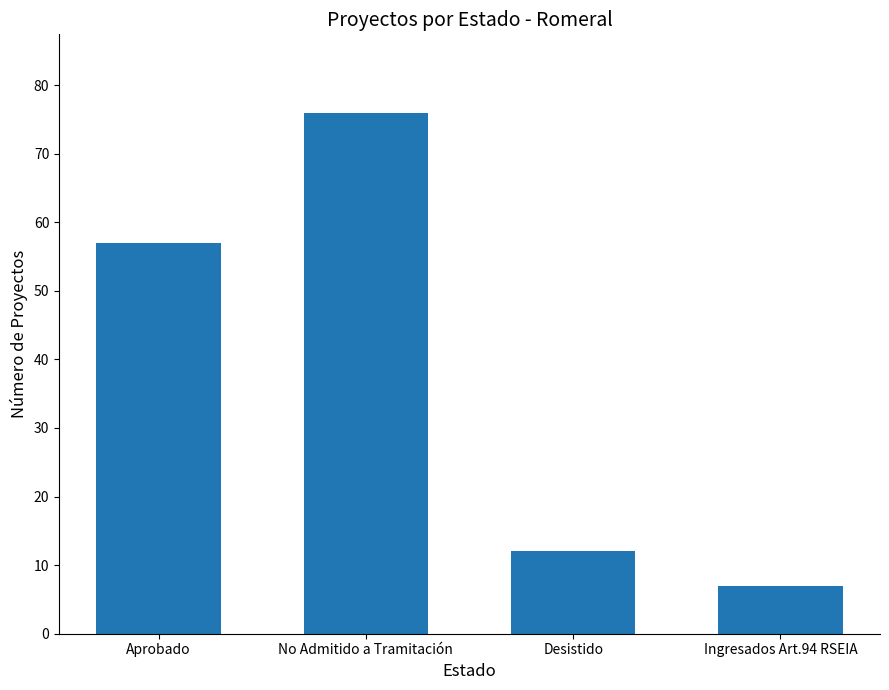

How many bars are there in total?

4